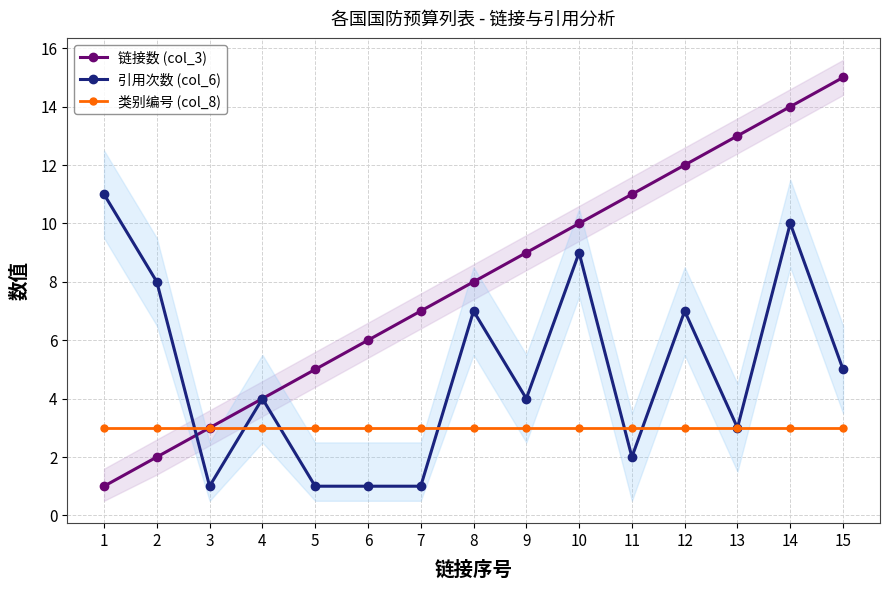

What is the difference between the maximum and second lowest values in the 引用次数 (col_6) series?

10